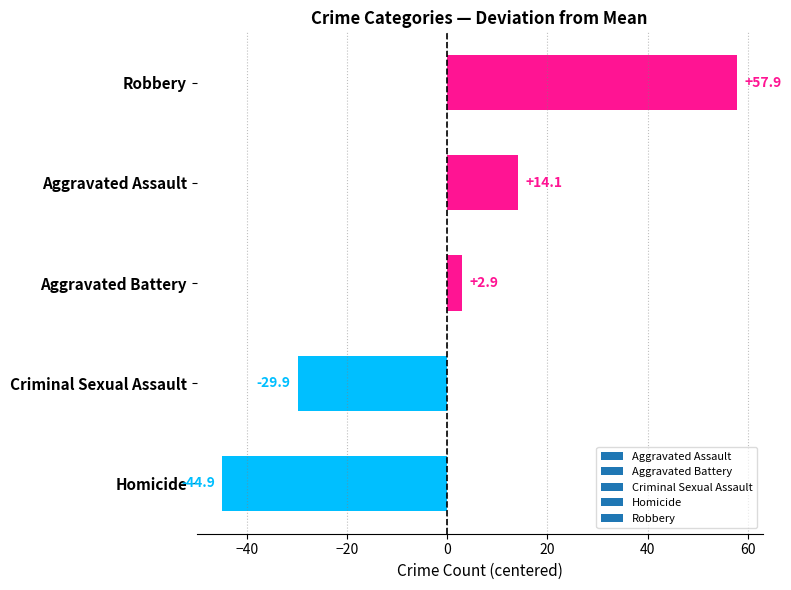

Which has a higher value, Homicide or Aggravated Assault?

Aggravated Assault